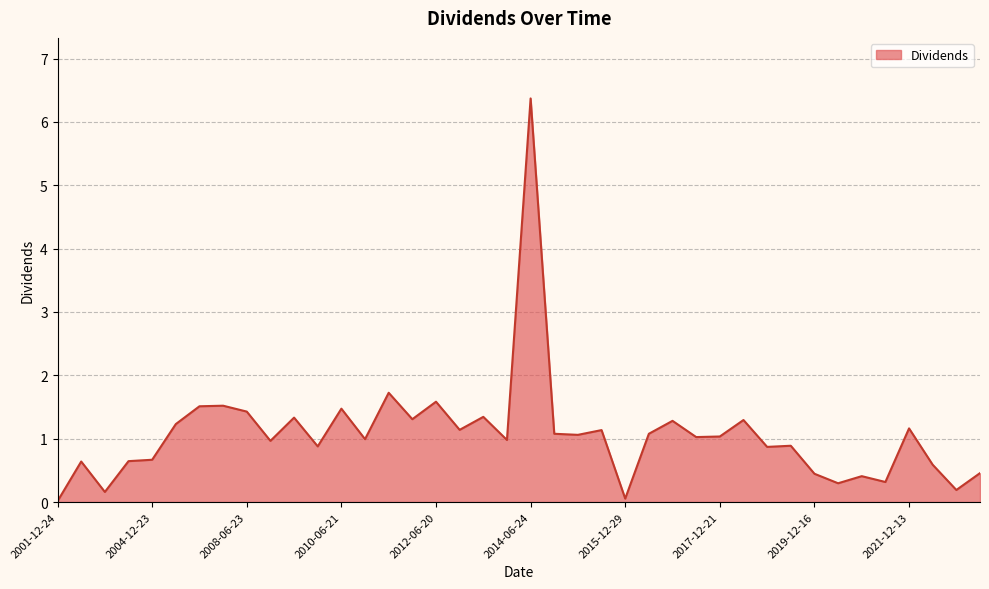

What is the difference between the maximum and minimum values?

6.4